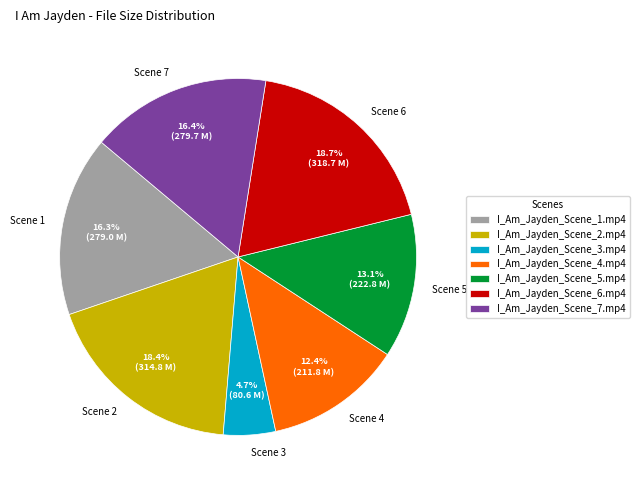

What percentage is the I_Am_Jayden_Scene_1.mp4 slice, to the nearest percent?

16%